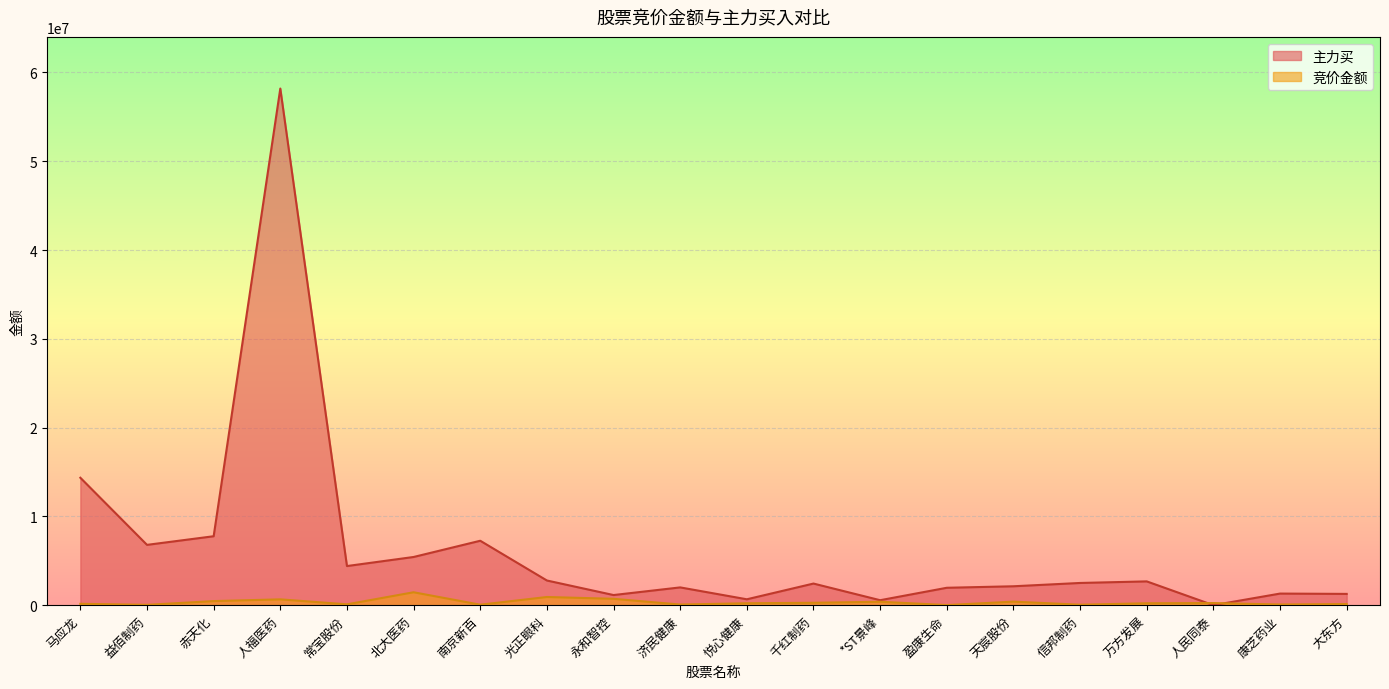

Which series has the widest spread of values?

主力买